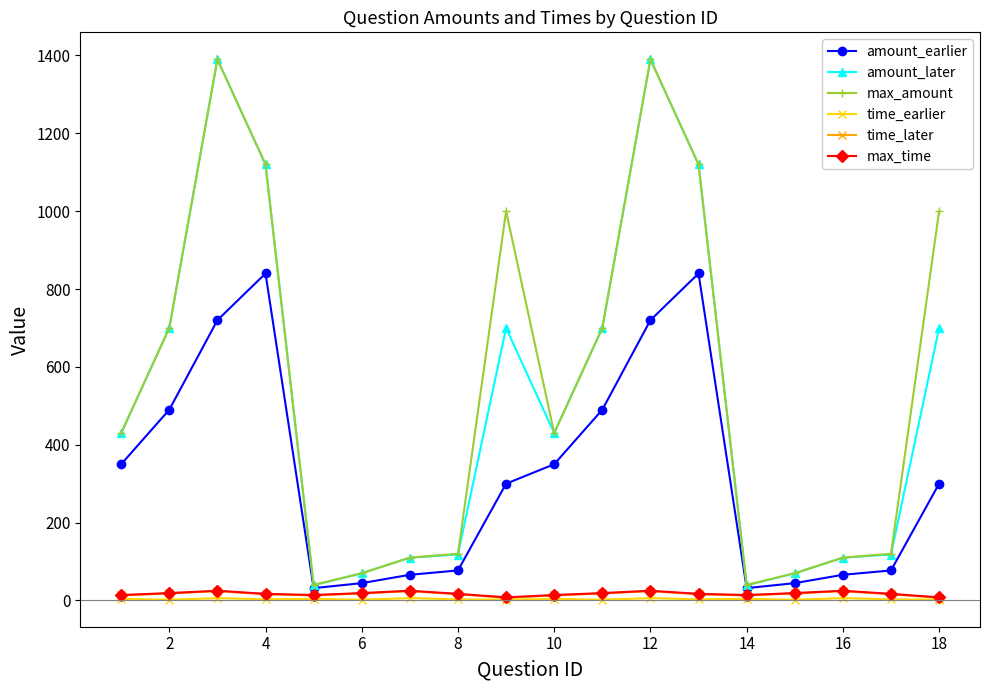

True or false: time_earlier and max_amount cross at least once.

False